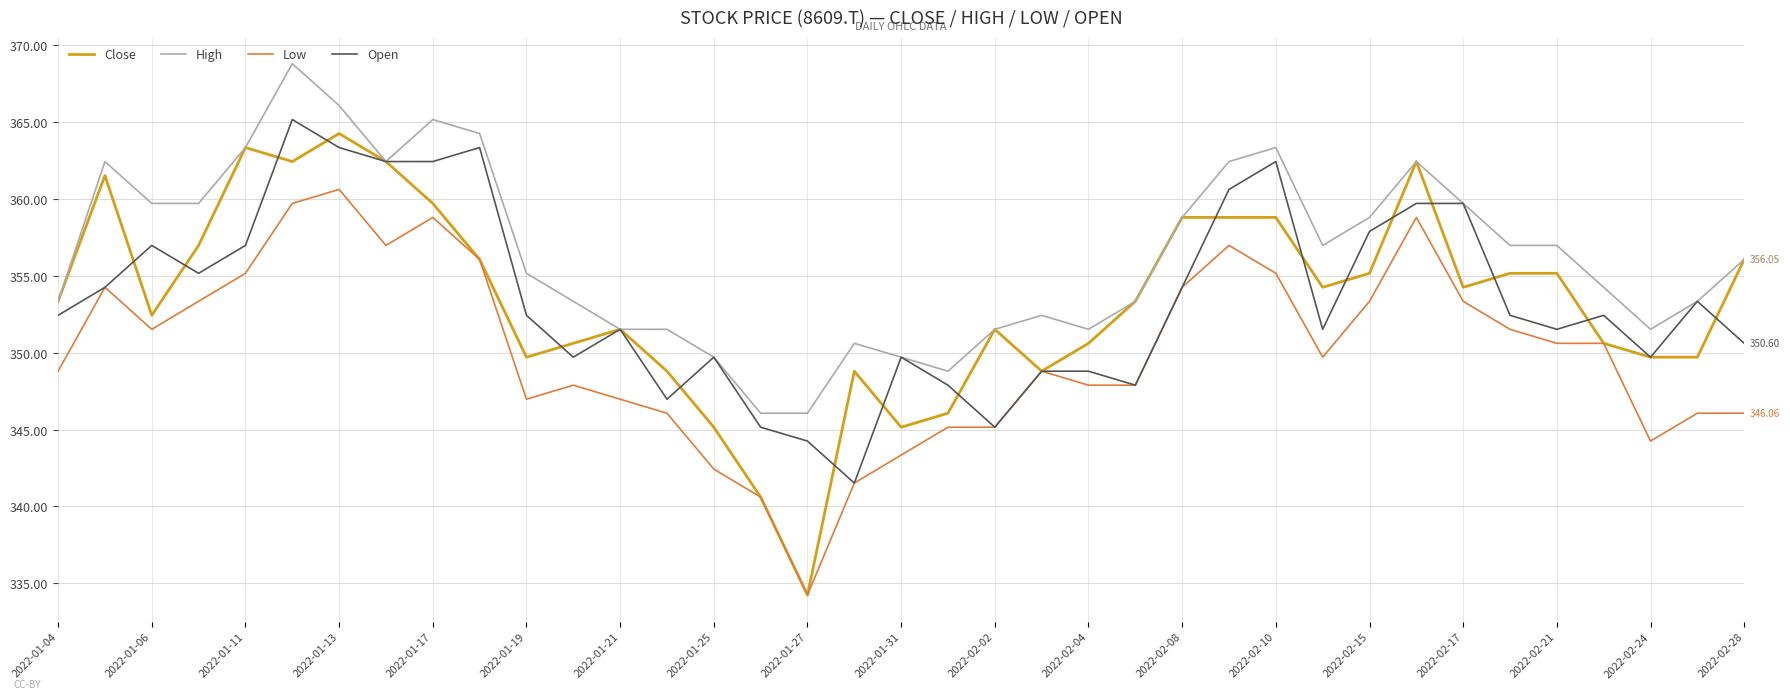

Which series has the largest range (max minus min)?

Close